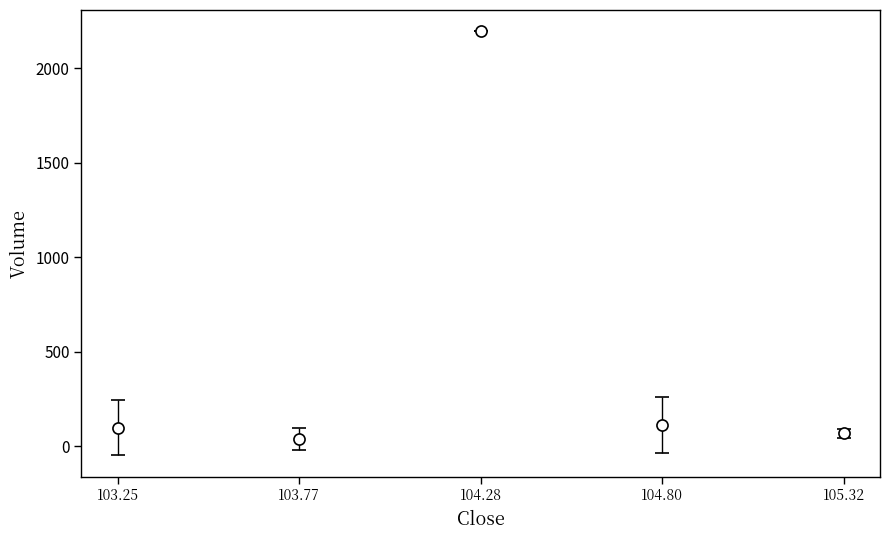

What is the greatest value displayed?

2196.0